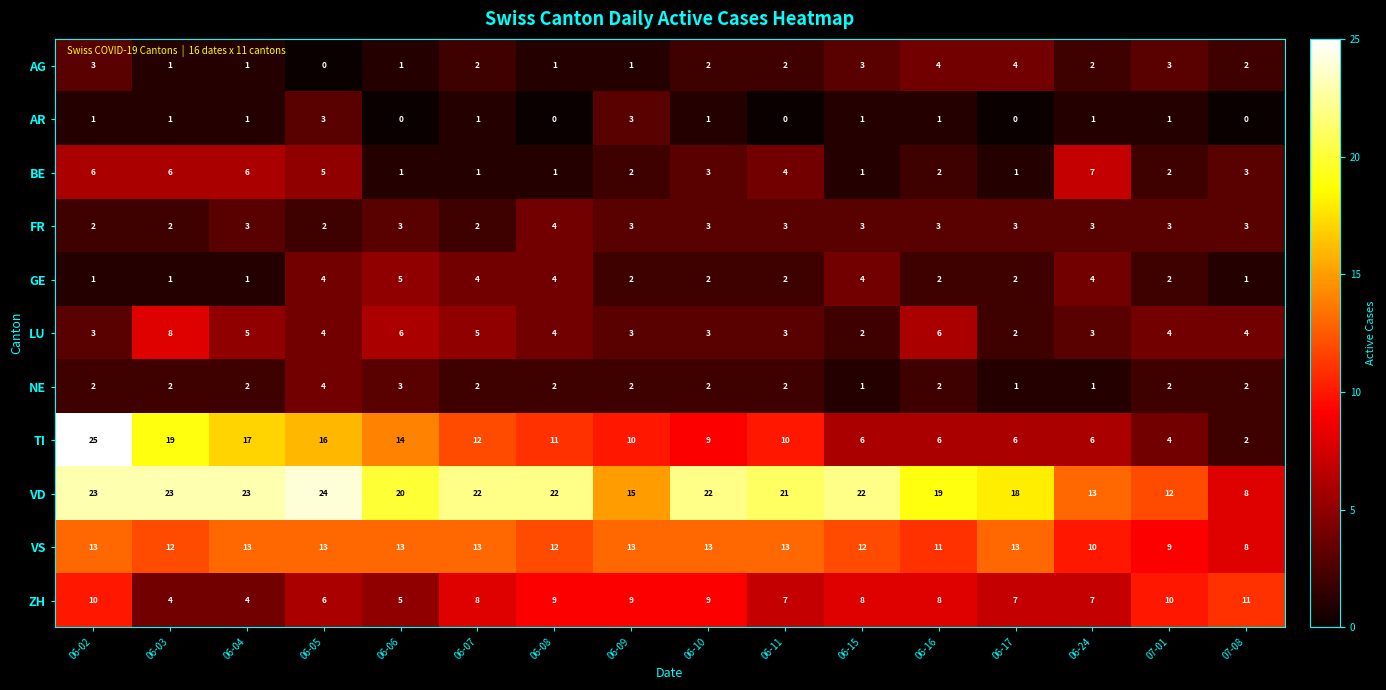

Is the value of VD at 06-10 greater than the value of NE at 06-24?

Yes